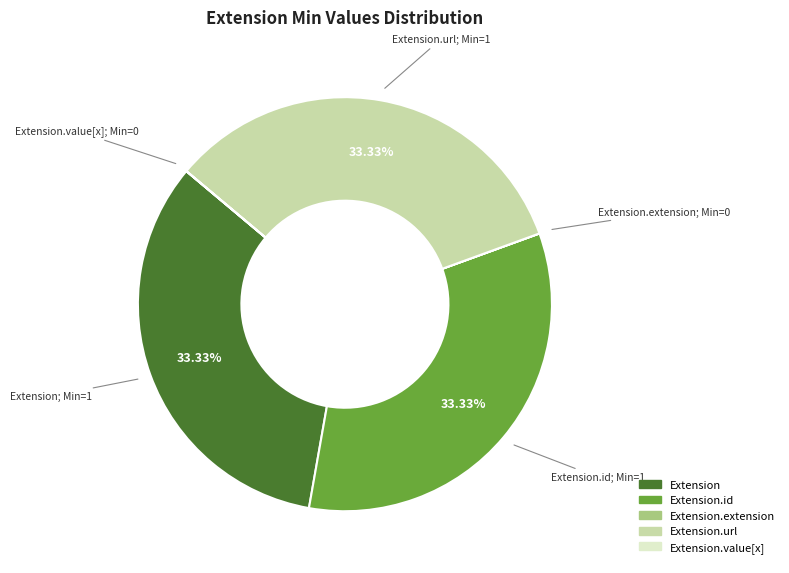

Does any single category account for the majority?

No